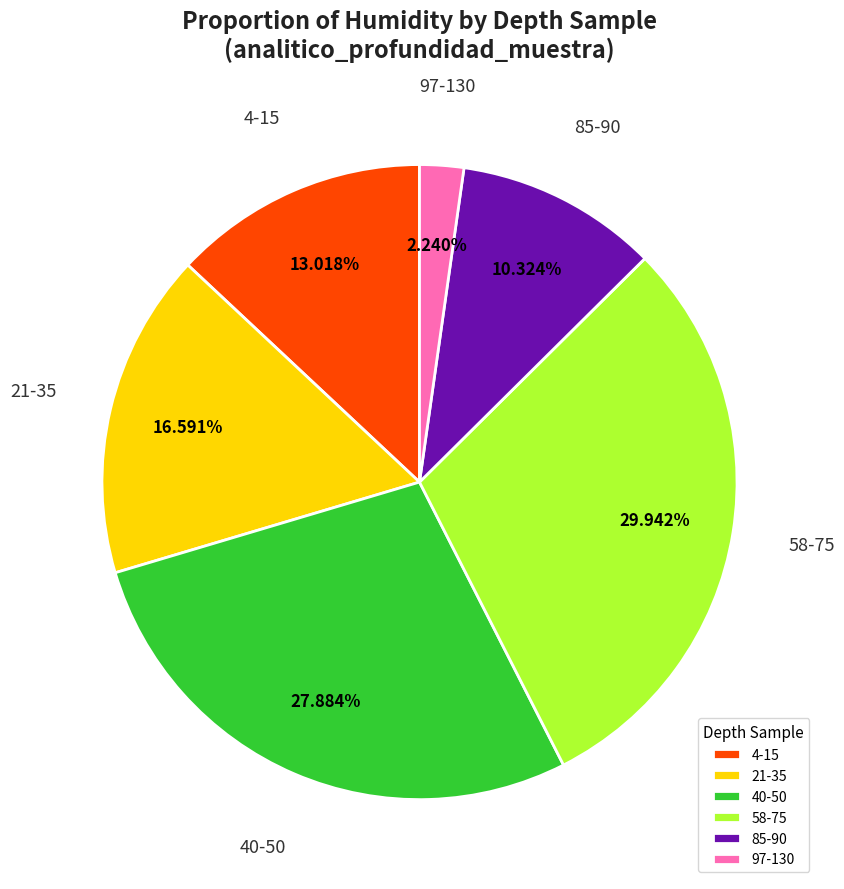

What percentage is the 40-50 slice, to the nearest percent?

28%